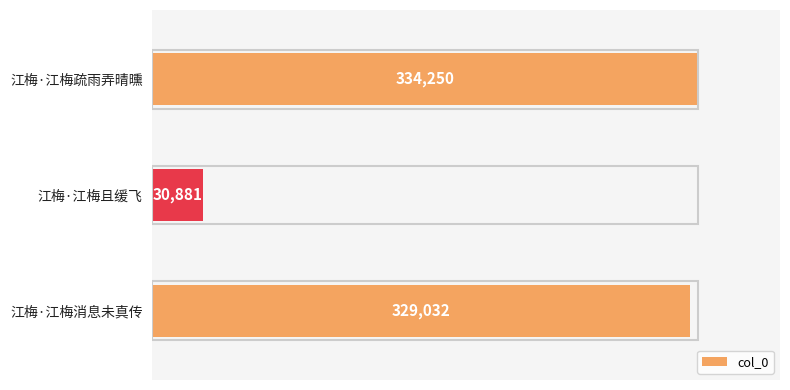

Which has a higher value, 江梅·江梅消息未真传 or 江梅·江梅疏雨弄晴曛?

江梅·江梅疏雨弄晴曛